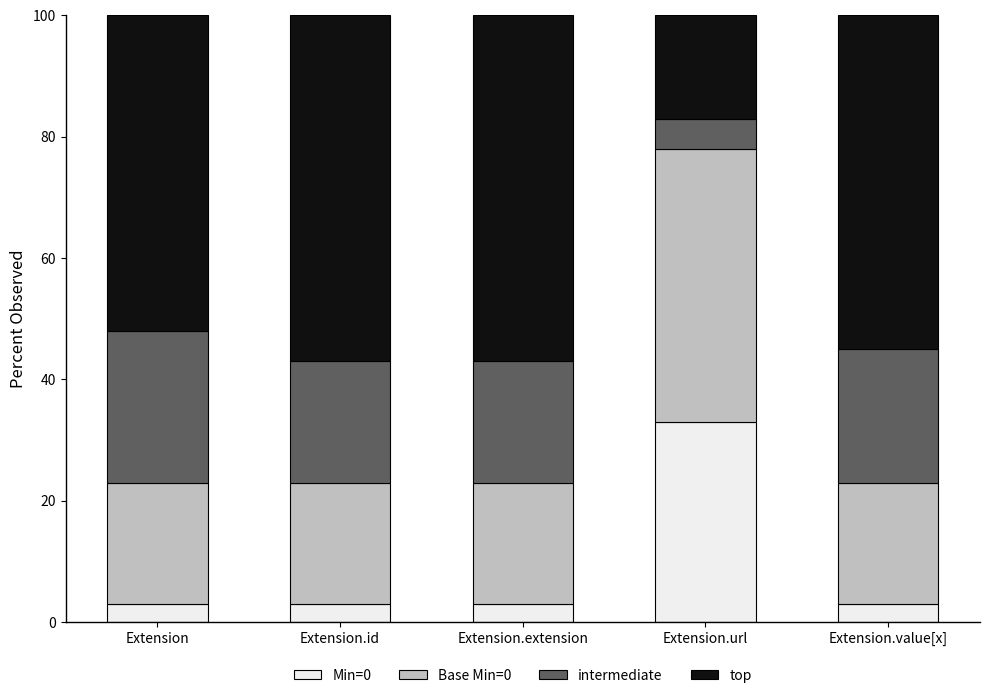

Reading right to left, what are the values for Min=0?

Extension.value[x]=3.0	Extension.url=33.0	Extension.extension=3.0	Extension.id=3.0	Extension=3.0